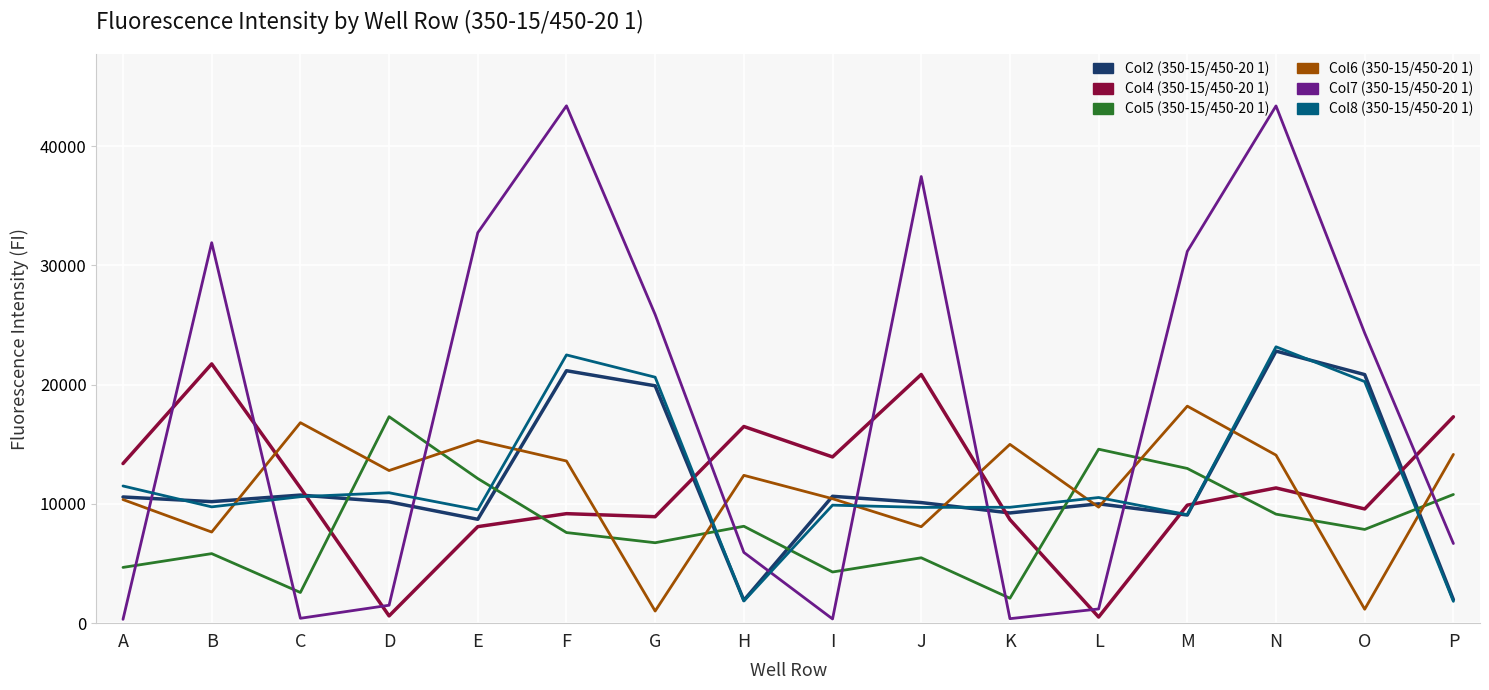

Where do Col7 (350-15/450-20 1) and Col5 (350-15/450-20 1) first cross each other?

A and B